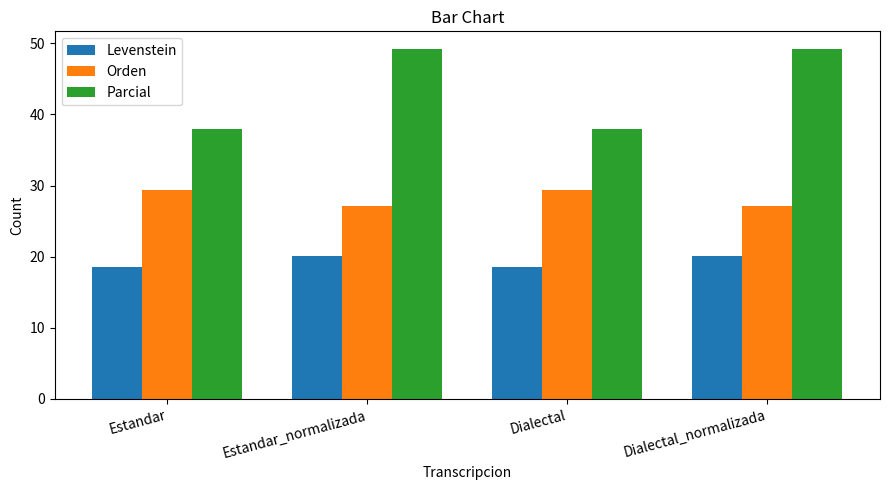

What is the value of the Orden bar at the 1st from the left?

29.4